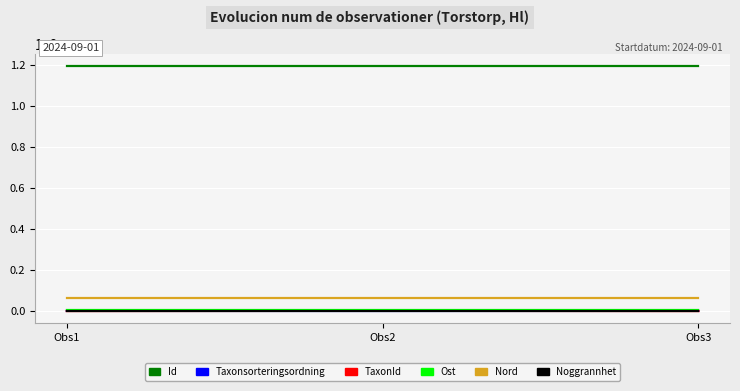

What is the highest value of the Nord series?

6337162